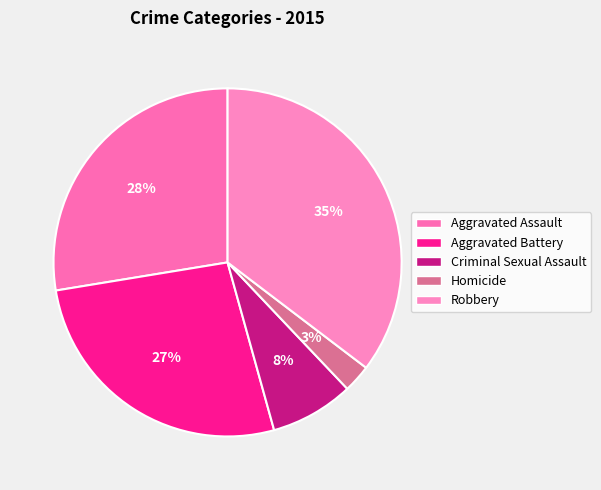

To the nearest percent, what is the average slice percentage?

20%